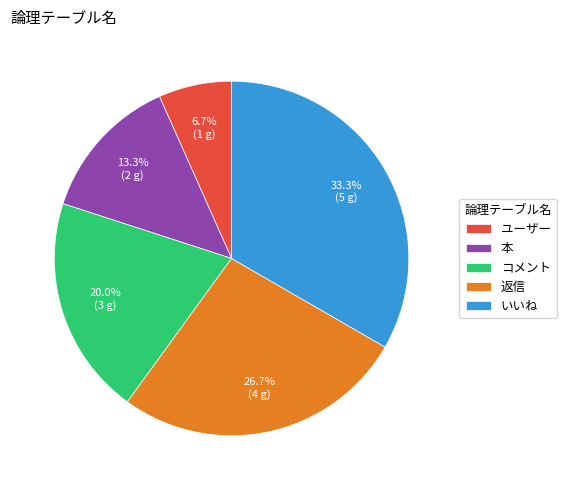

True or false: コメント accounts for 10% of the total.

False